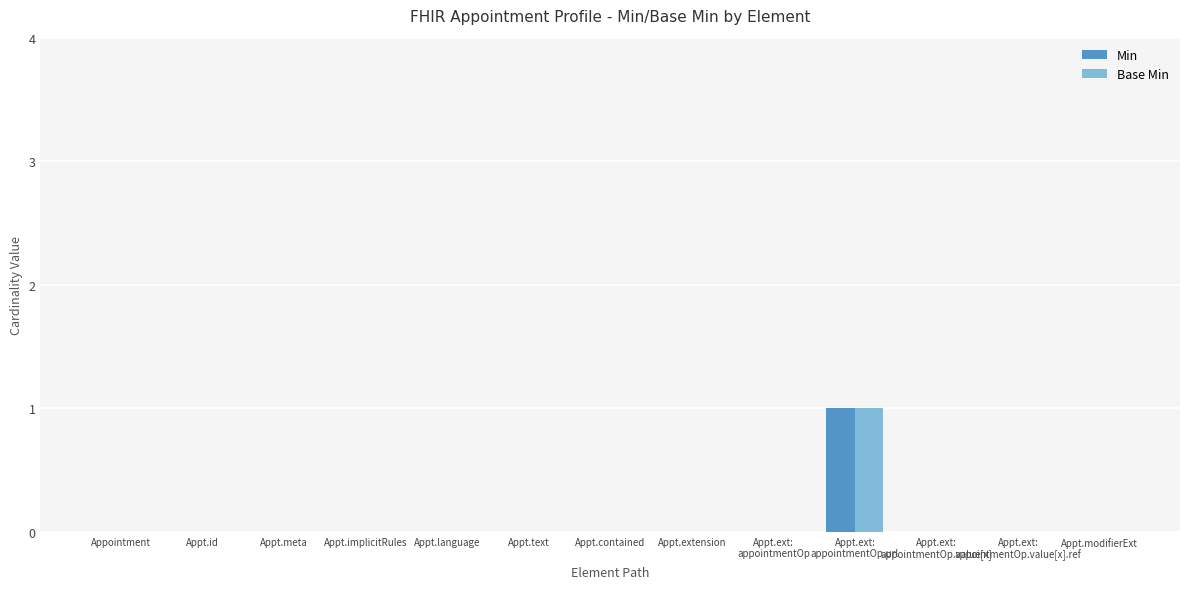

Is it true that Min equals 0 at Appointment?

True